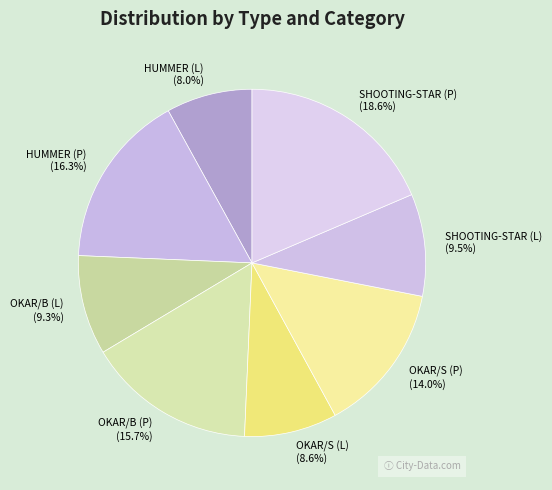

Is OKAR/B (L) the majority of the pie?

No